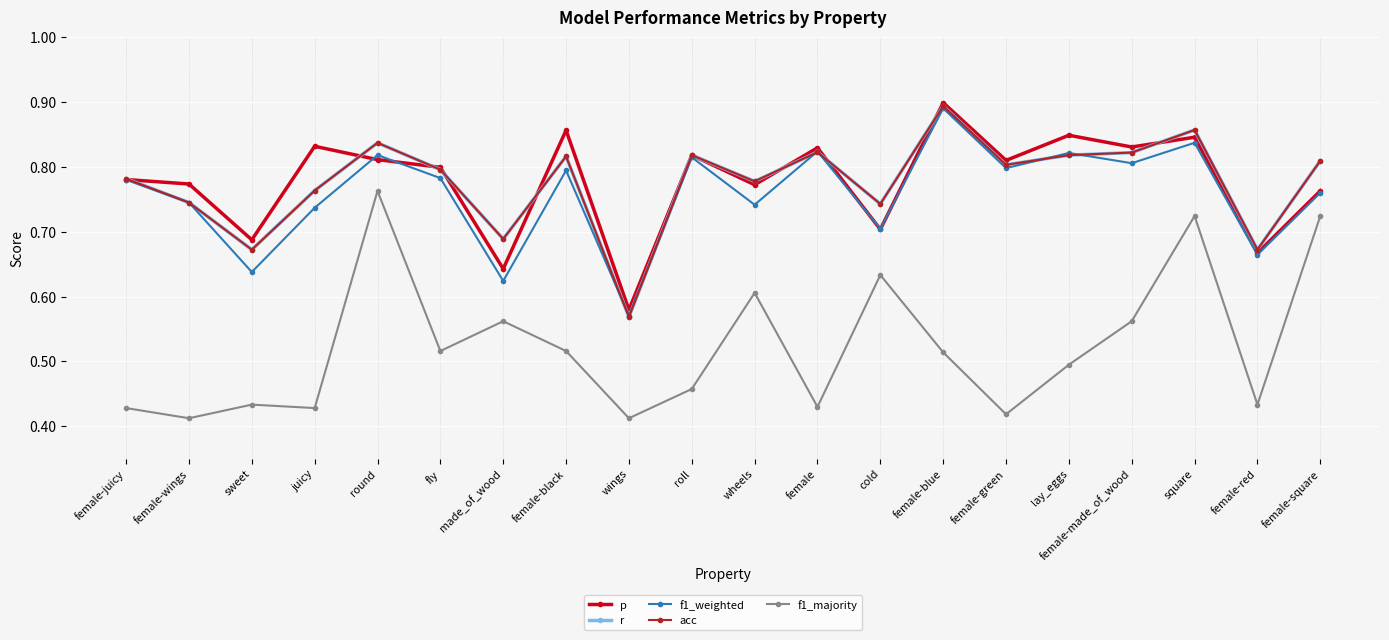

At how many categories does at least one series exceed 0?

20